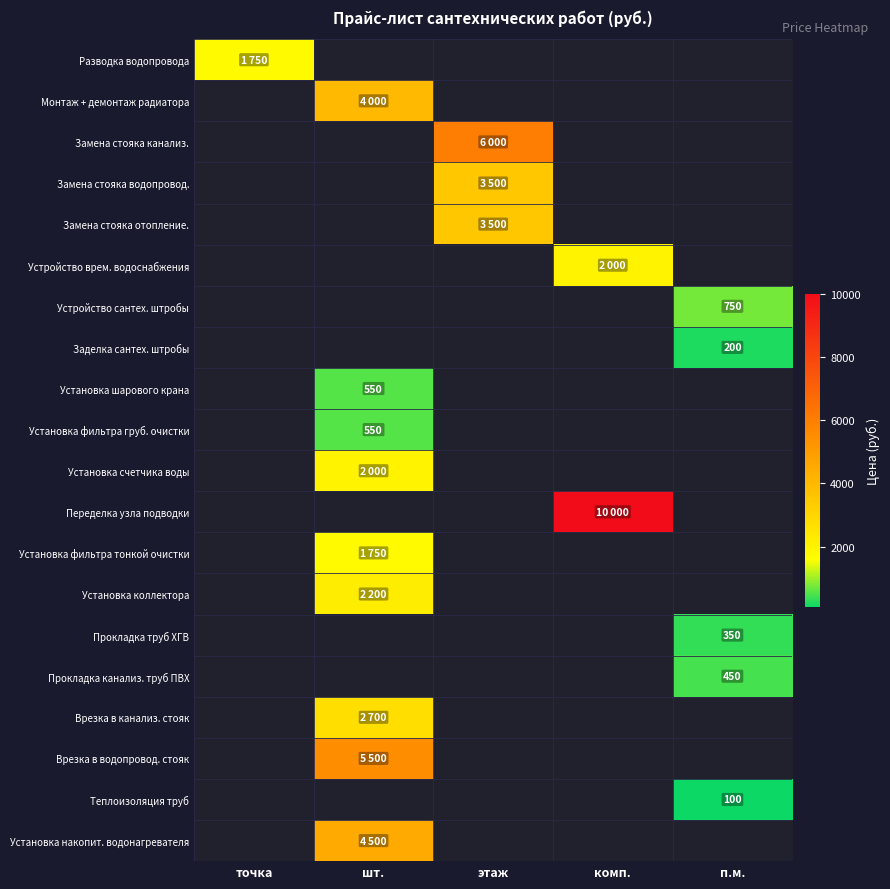

Which category has the highest value across all series?

комп.